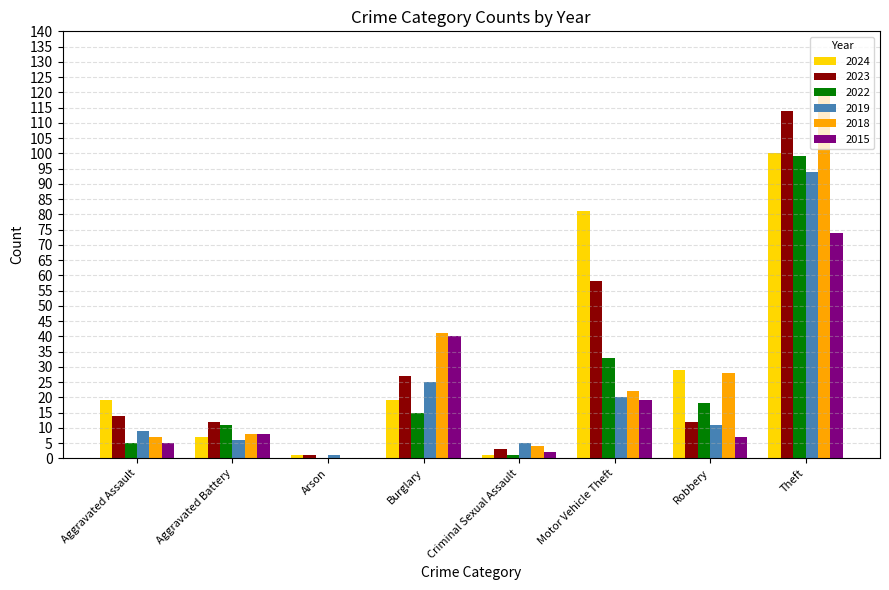

What is the average value of the 2019 series?

21